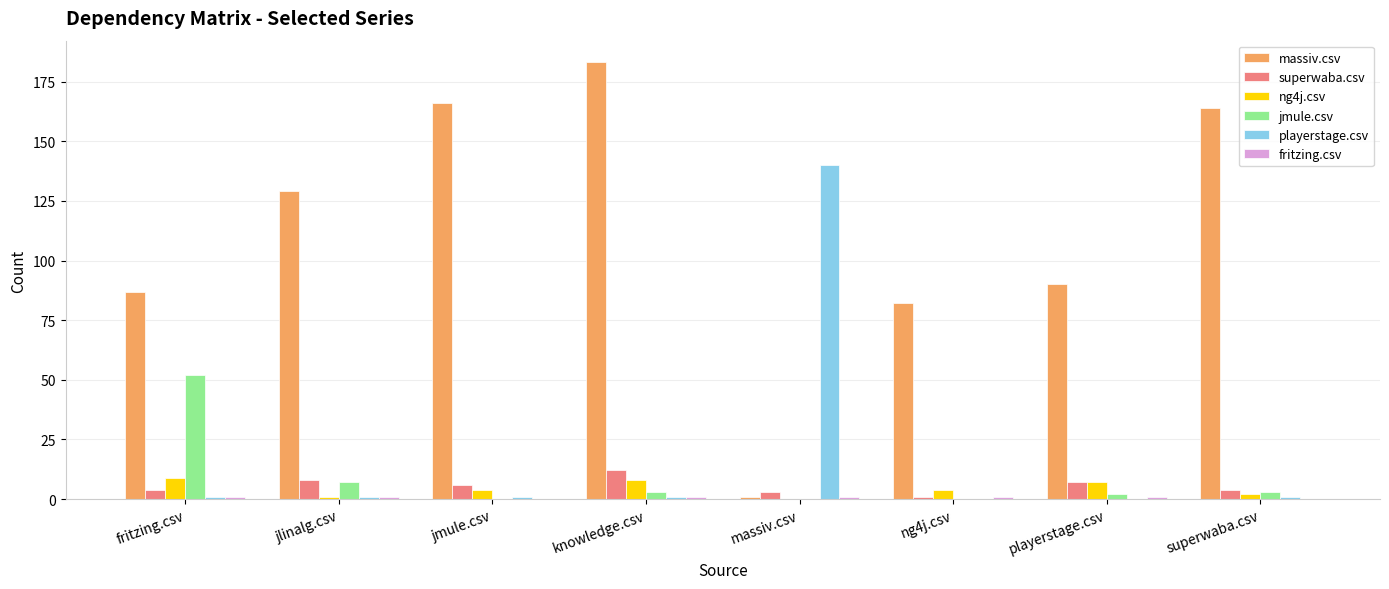

Which series has the largest total across all categories?

massiv.csv